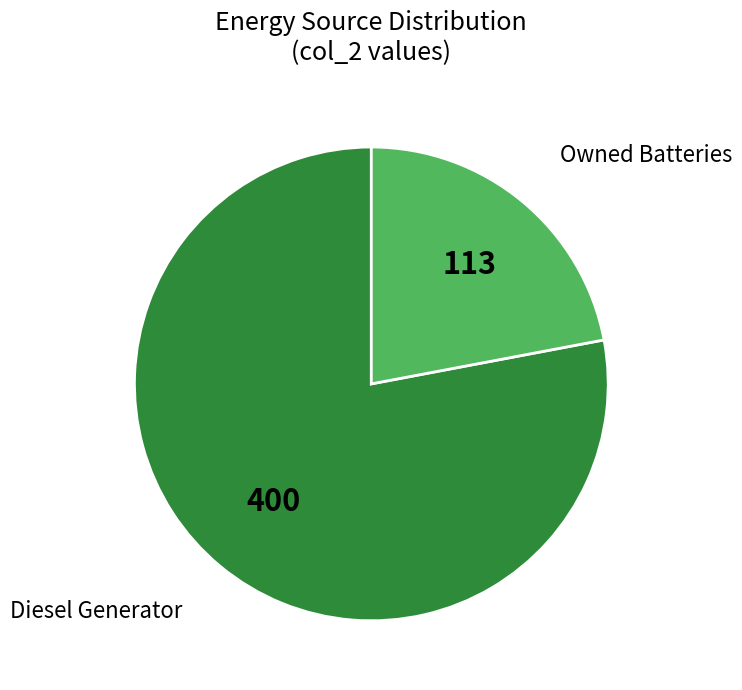

Is there any slice that represents more than half of the pie?

Yes